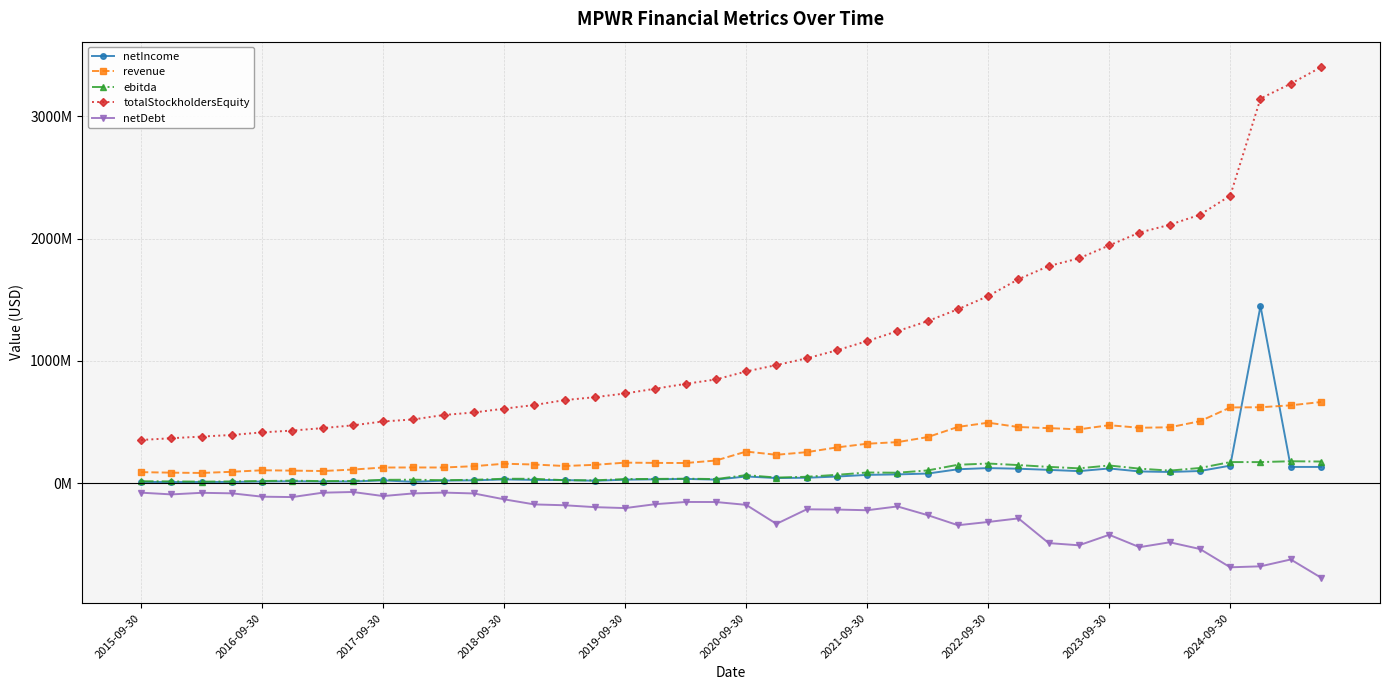

True or false: netDebt and netIncome cross at least once.

False